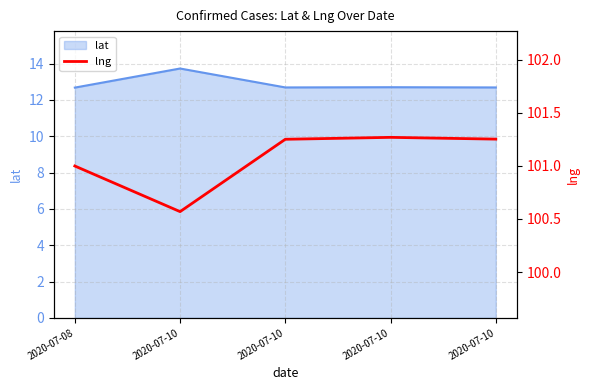

Where does the data first go above 101?

2020-07-10